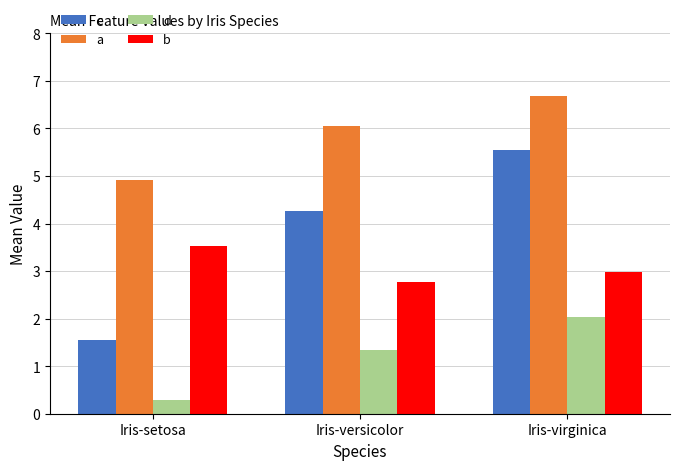

What is the highest value of the b series?

3.5